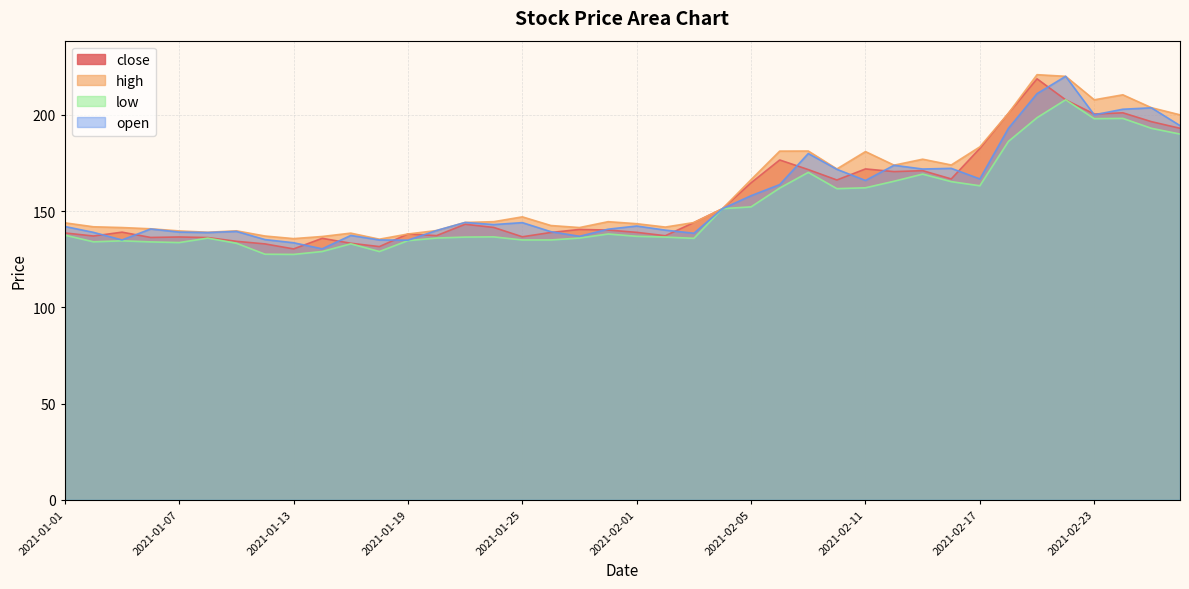

Which label corresponds to the smallest value in the chart?

2021-01-13